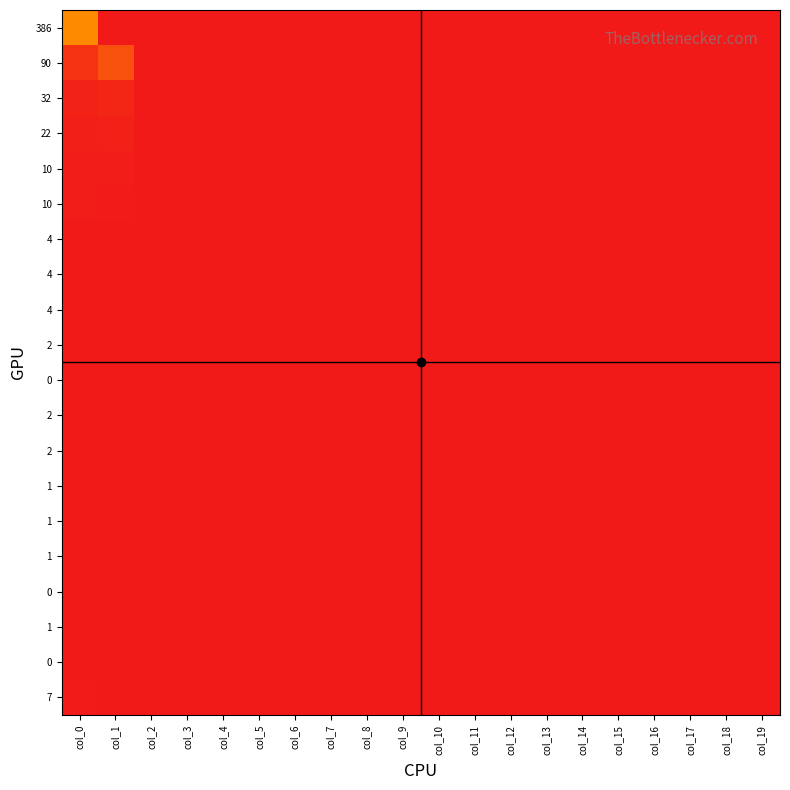

What is the maximum value shown in the chart?

1558